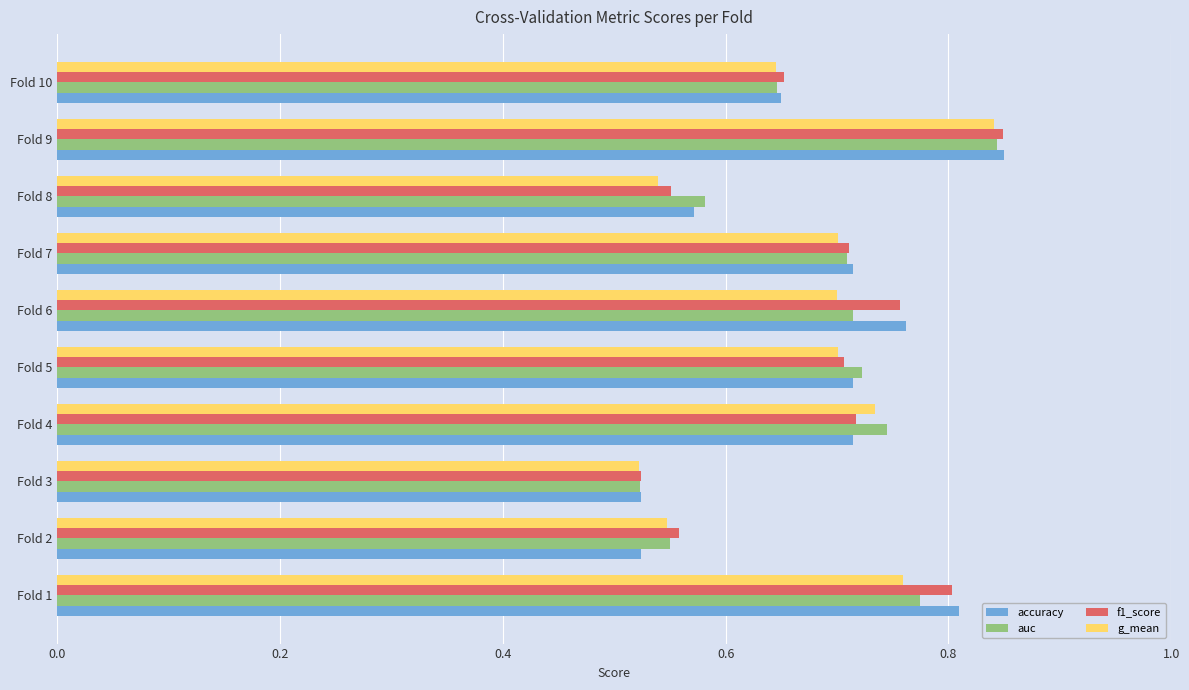

What is the difference between the maximum and minimum values in the accuracy series?

0.3